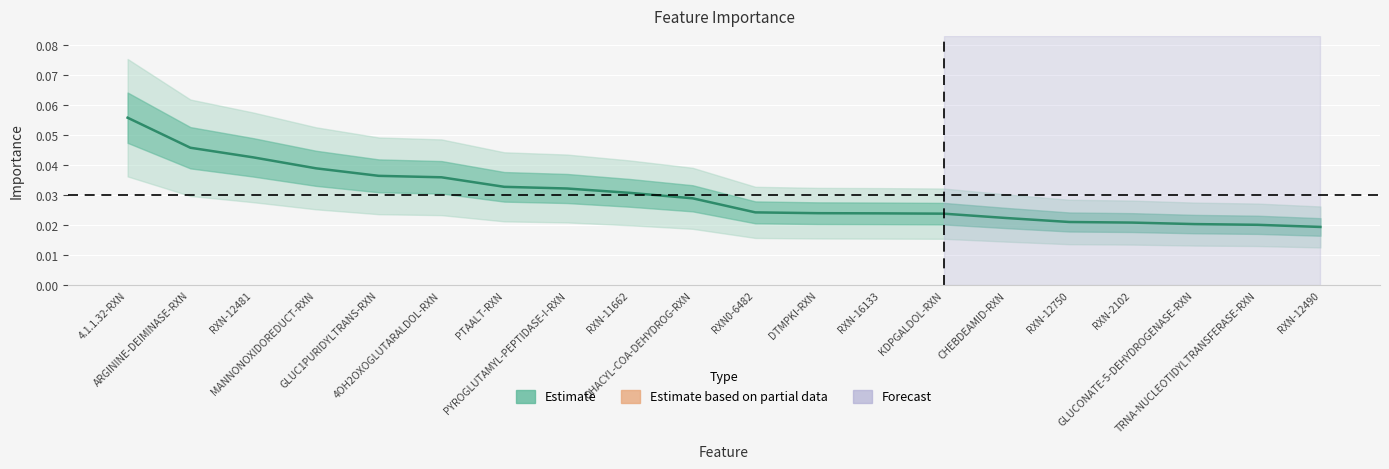

List the labels in order of value, smallest first.

RXN-12490, TRNA-NUCLEOTIDYLTRANSFERASE-RXN, GLUCONATE-5-DEHYDROGENASE-RXN, RXN-2102, RXN-12750, CHEBDEAMID-RXN, KDPGALDOL-RXN, RXN-16133, DTMPKI-RXN, RXN0-6482, OHACYL-COA-DEHYDROG-RXN, RXN-11662, PYROGLUTAMYL-PEPTIDASE-I-RXN, PTAALT-RXN, 4OH2OXOGLUTARALDOL-RXN, GLUC1PURIDYLTRANS-RXN, MANNONOXIDOREDUCT-RXN, RXN-12481, ARGININE-DEIMINASE-RXN, 4.1.1.32-RXN